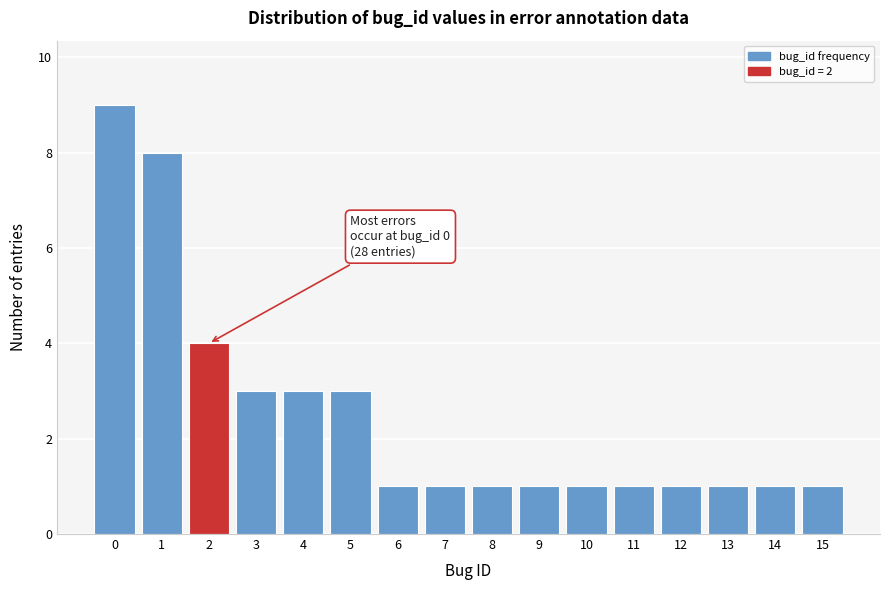

Reading right to left, extract all data points from this chart.

1	1	1	1	1	1	1	1	1	1	3	3	3	4	8	9